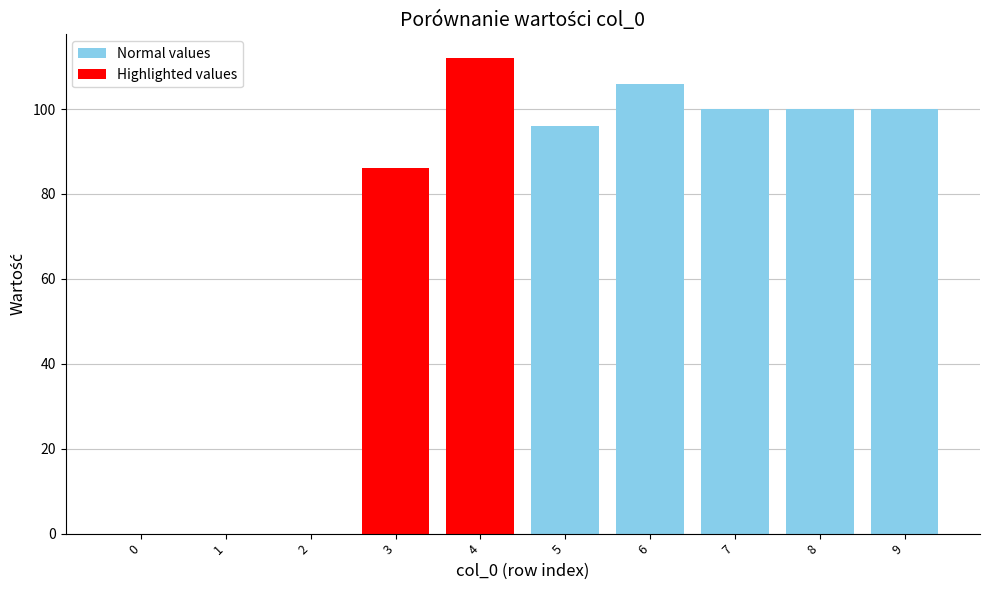

Which label corresponds to the largest value in the chart?

4